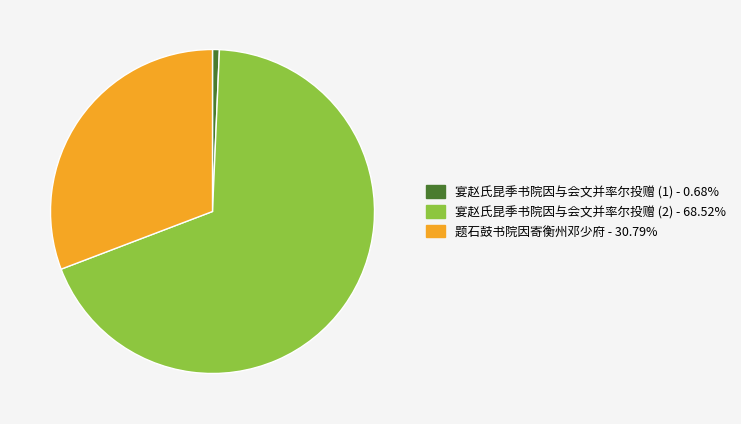

Does any single category account for the majority?

Yes